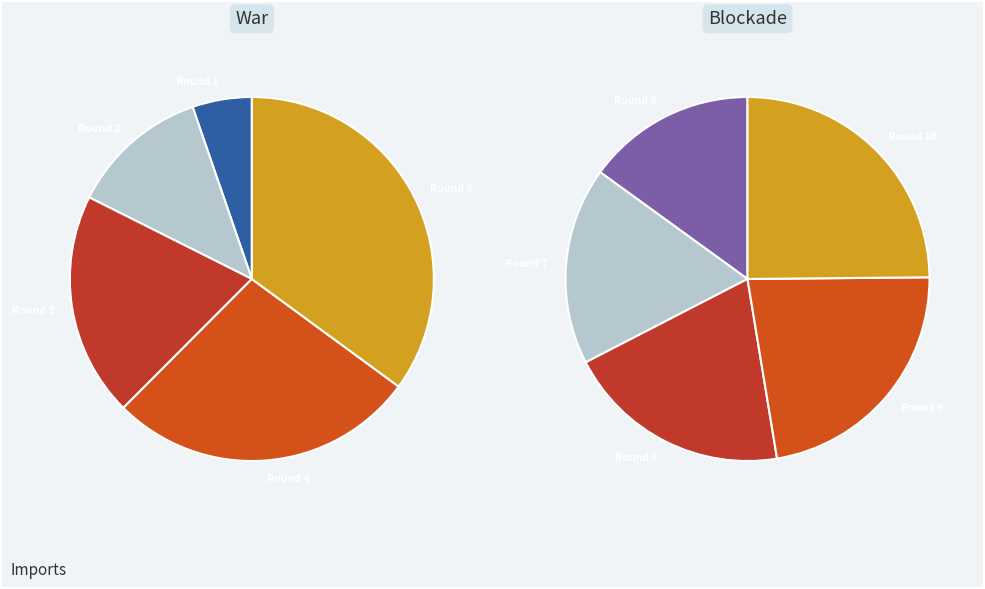

Does 9 represent more than half of the total?

No